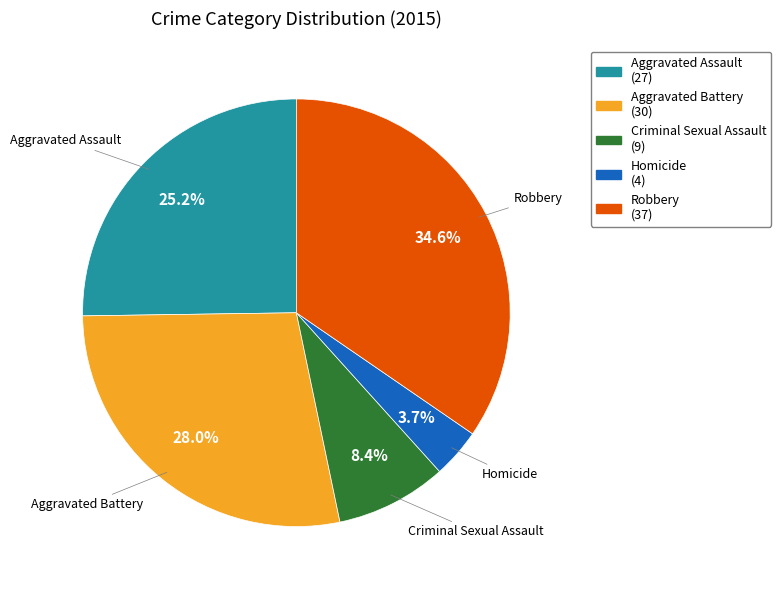

Does Homicide account for over 50% of the chart?

No